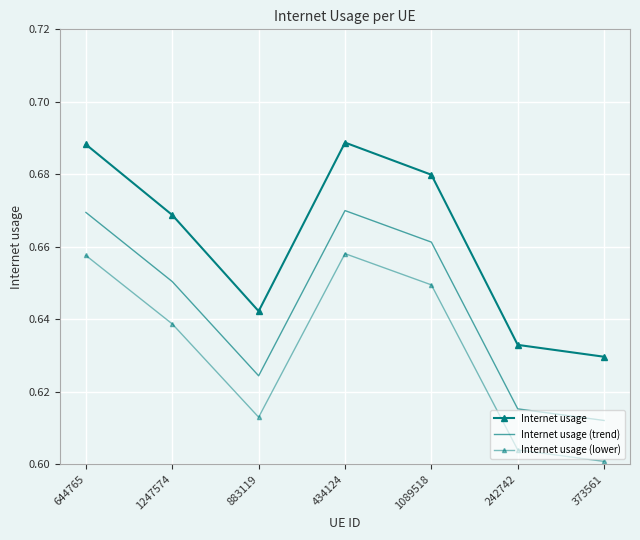

What is the label of the 1st point from the right?

373561